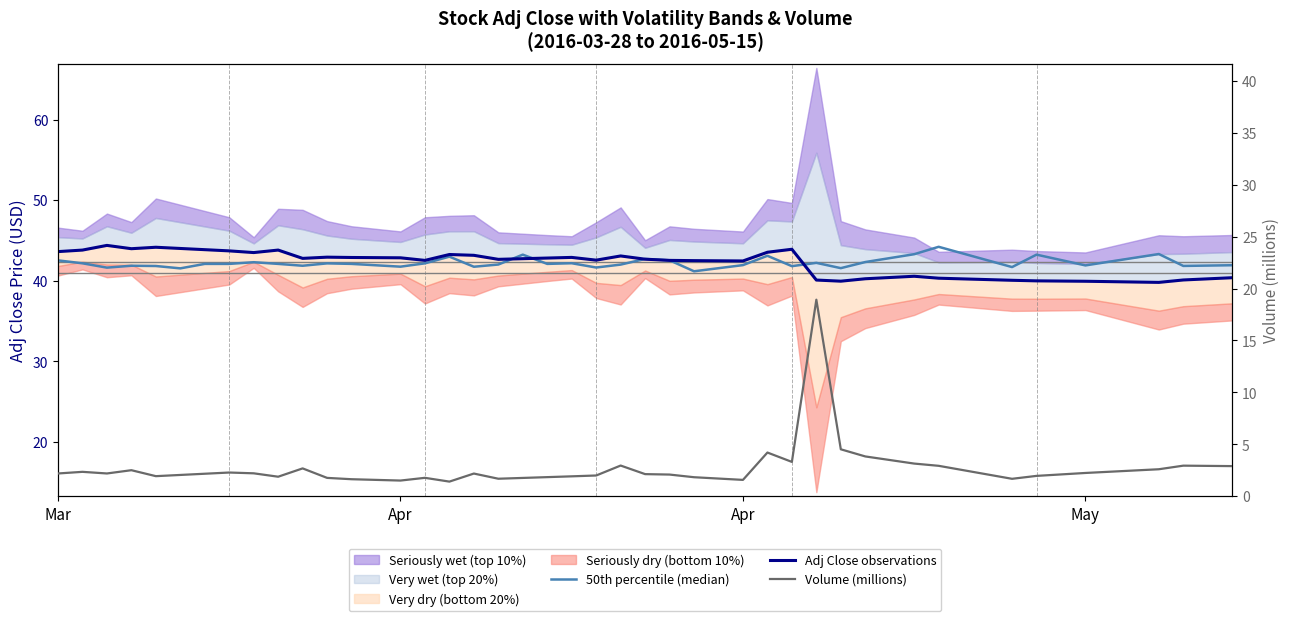

Is this an area chart (filled region under the line)?

No